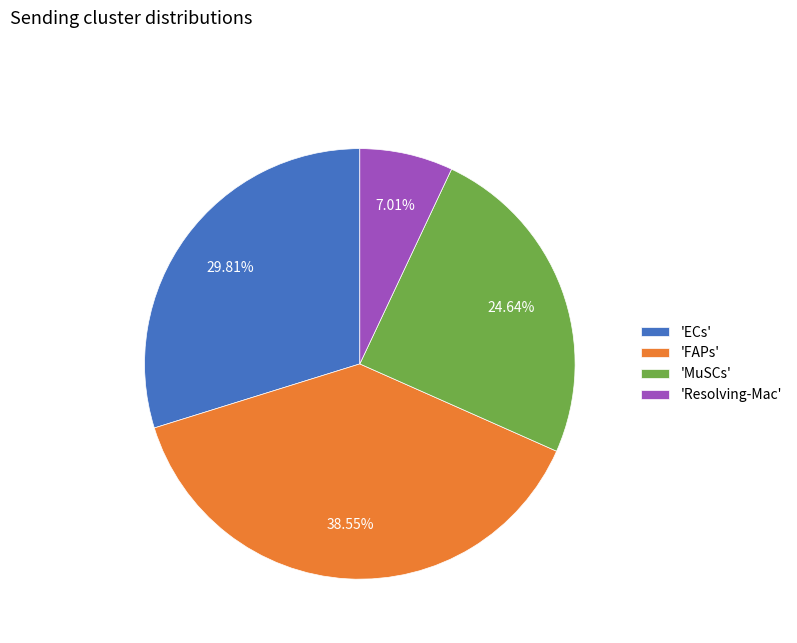

Rank the categories by value from highest to lowest.

'FAPs', 'ECs', 'MuSCs', 'Resolving-Mac'